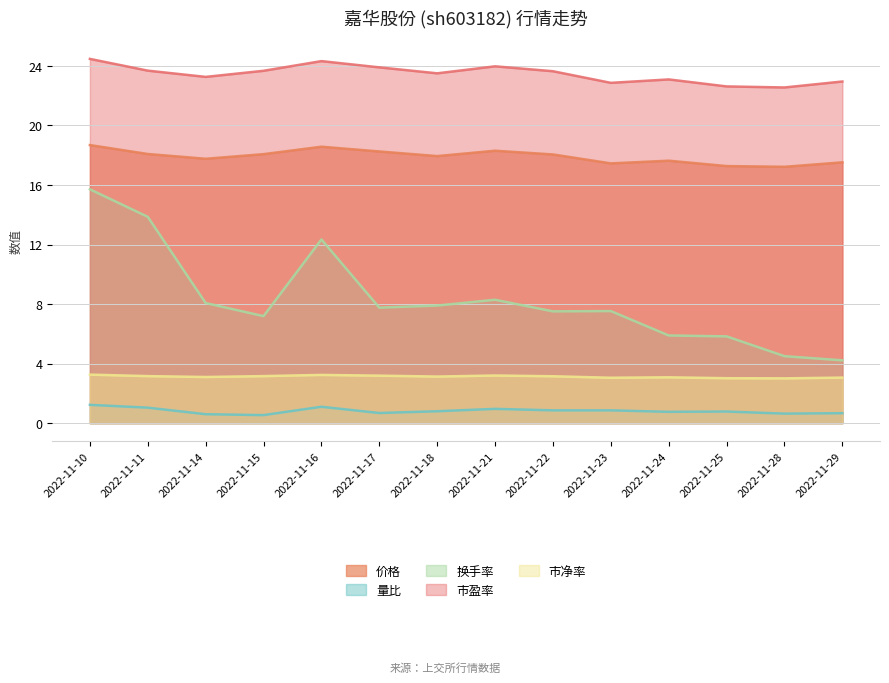

Is it true that 量比 equals 0.4 at 2022-11-29?

False